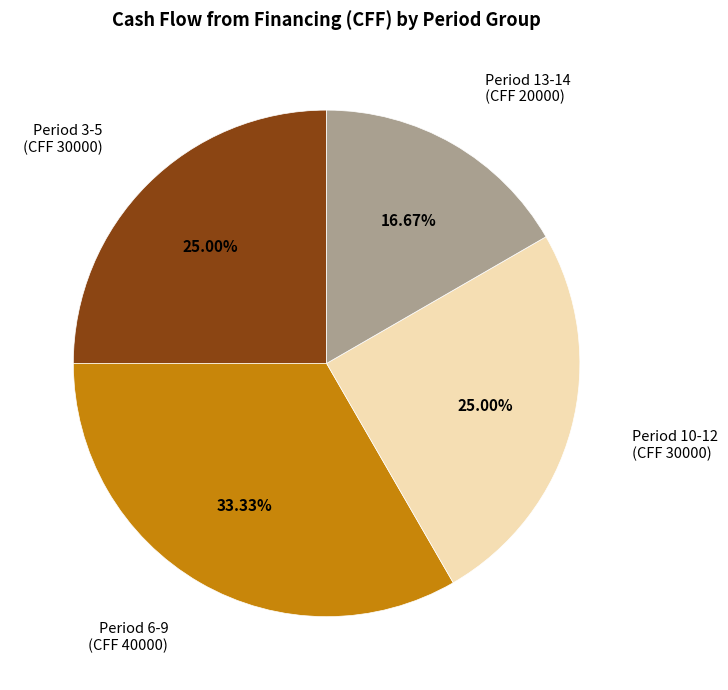

Is there any slice that represents more than half of the pie?

No